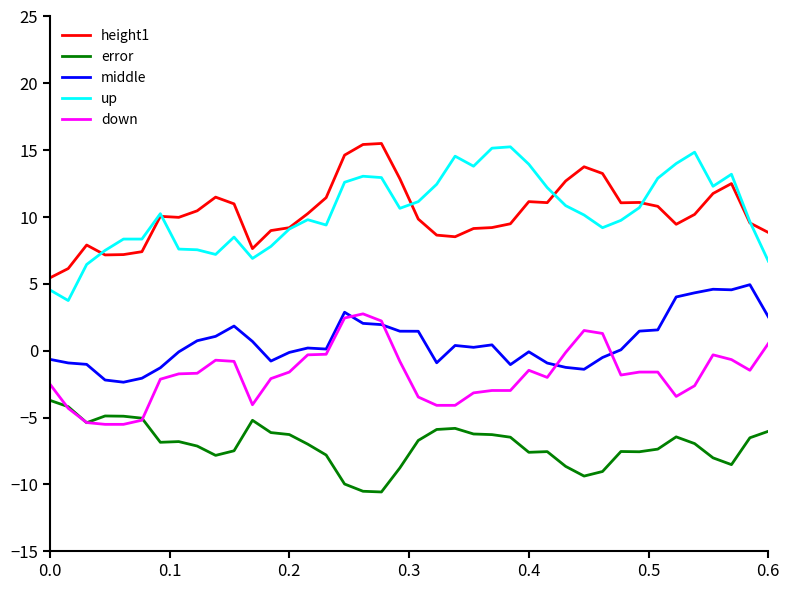

Which series has the largest range (max minus min)?

up